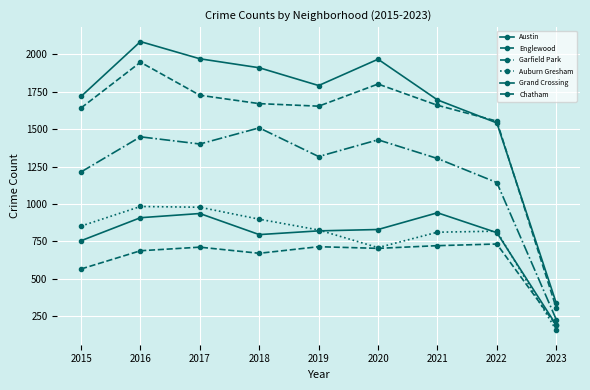

Reading right to left, transcribe all the data shown in this chart.

Austin: 2023=337	2022=1542	2021=1696	2020=1968	2019=1792	2018=1911	2017=1971	2016=2086	2015=1719
Englewood: 2023=304	2022=1554	2021=1660	2020=1802	2019=1654	2018=1671	2017=1727	2016=1948	2015=1642
Garfield Park: 2023=227	2022=1143	2021=1304	2020=1429	2019=1317	2018=1509	2017=1401	2016=1449	2015=1214
Auburn Gresham: 2023=155	2022=818	2021=811	2020=708	2019=826	2018=898	2017=978	2016=983	2015=852
Grand Crossing: 2023=190	2022=808	2021=941	2020=829	2019=820	2018=795	2017=936	2016=908	2015=754
Chatham: 2023=188	2022=732	2021=721	2020=703	2019=714	2018=670	2017=711	2016=687	2015=565